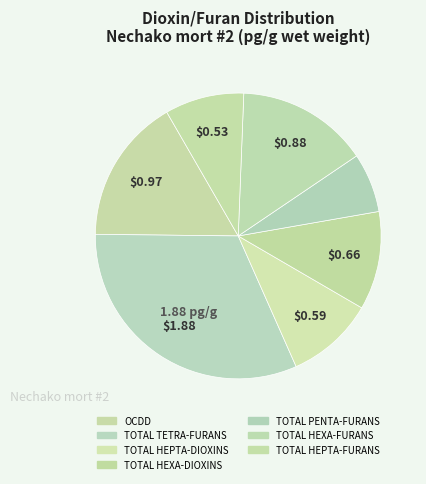

What percentage is the TOTAL HEXA-DIOXINS slice, to the nearest percent?

11%